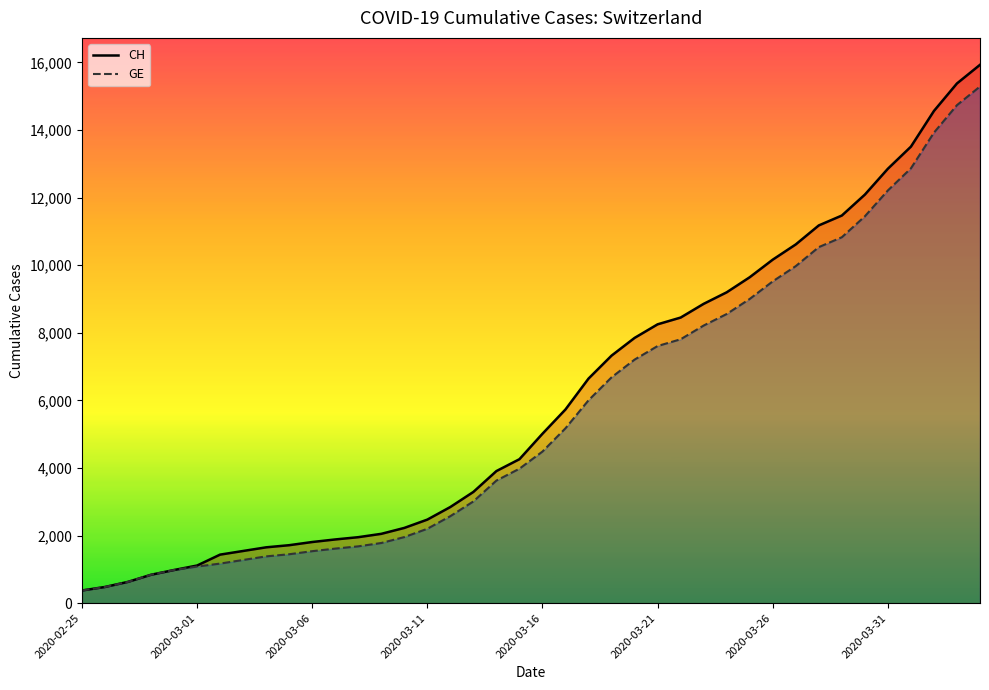

What is the greatest value displayed?

15926